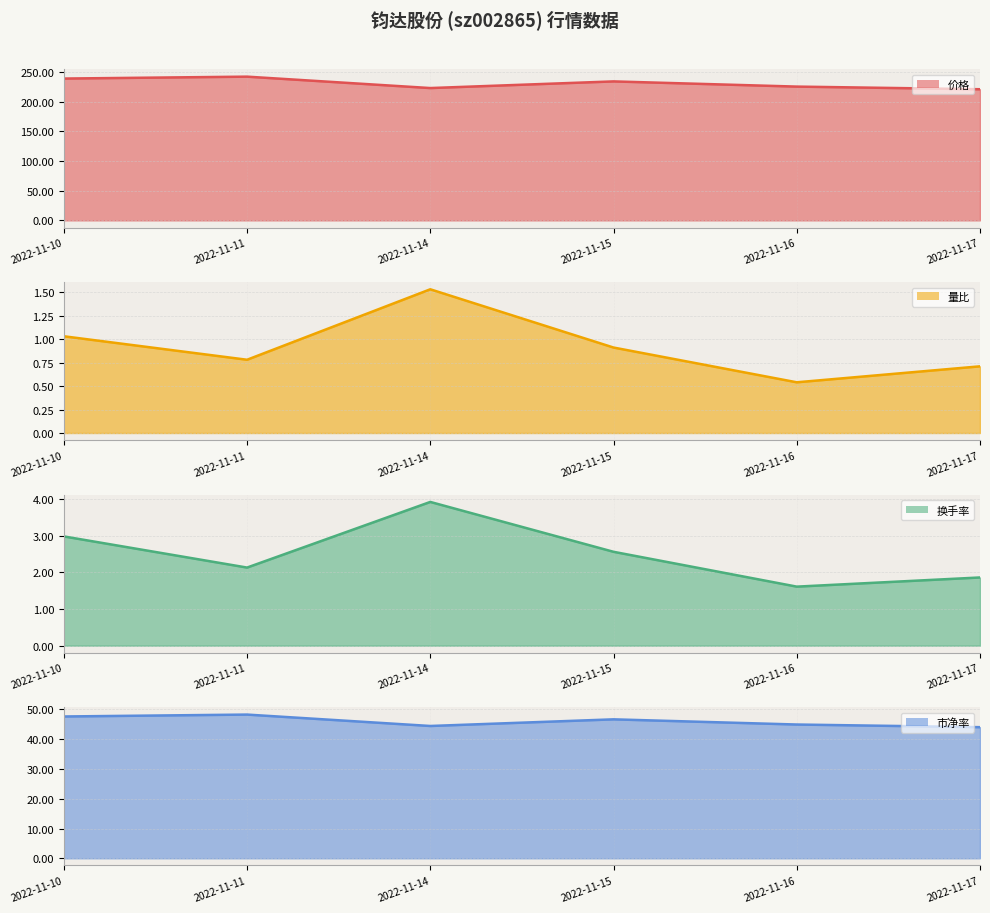

At which label does 市净率 (line) reach its minimum?

2022-11-17